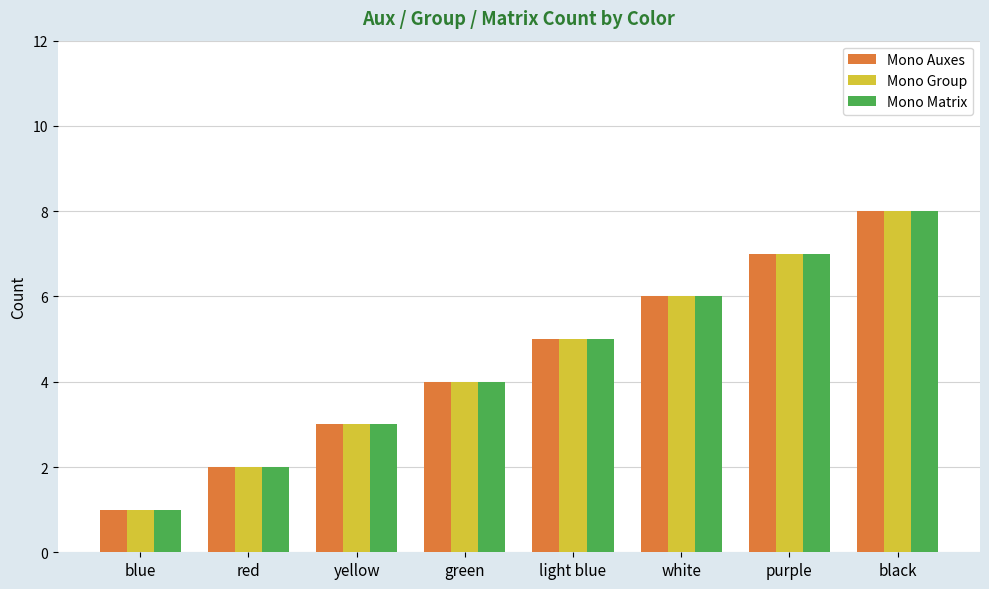

What position from the right is blue?

8